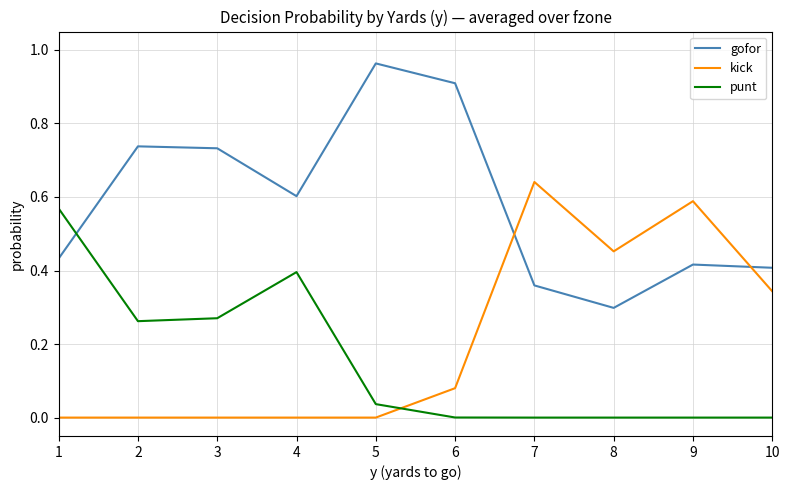

Is the value of punt at 3 greater than the value of kick at 3?

Yes